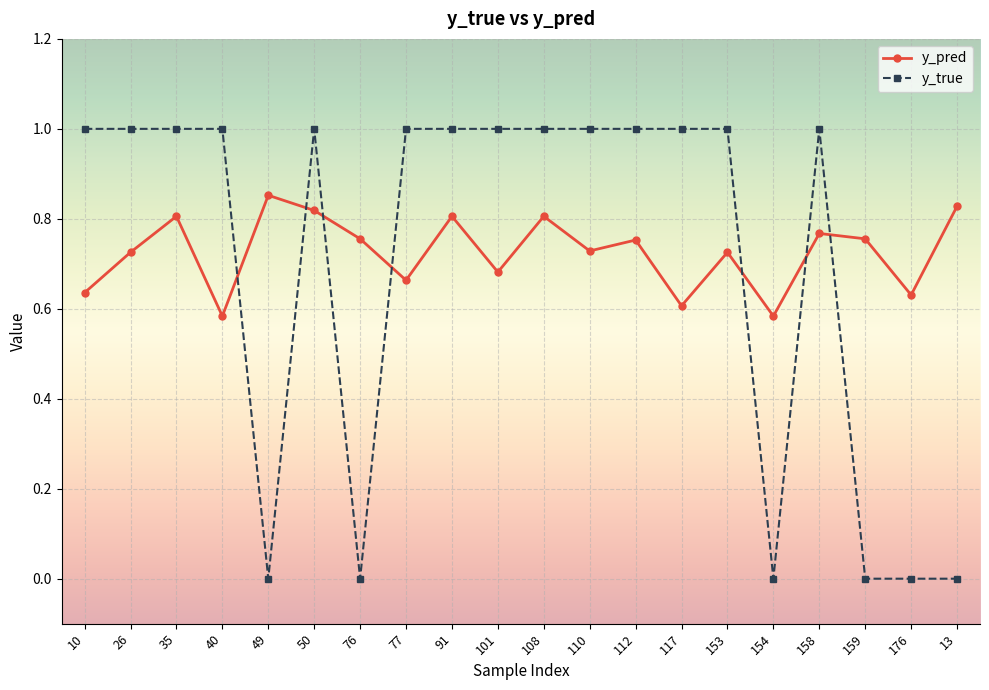

What is the label of the 18th point from the left?

159